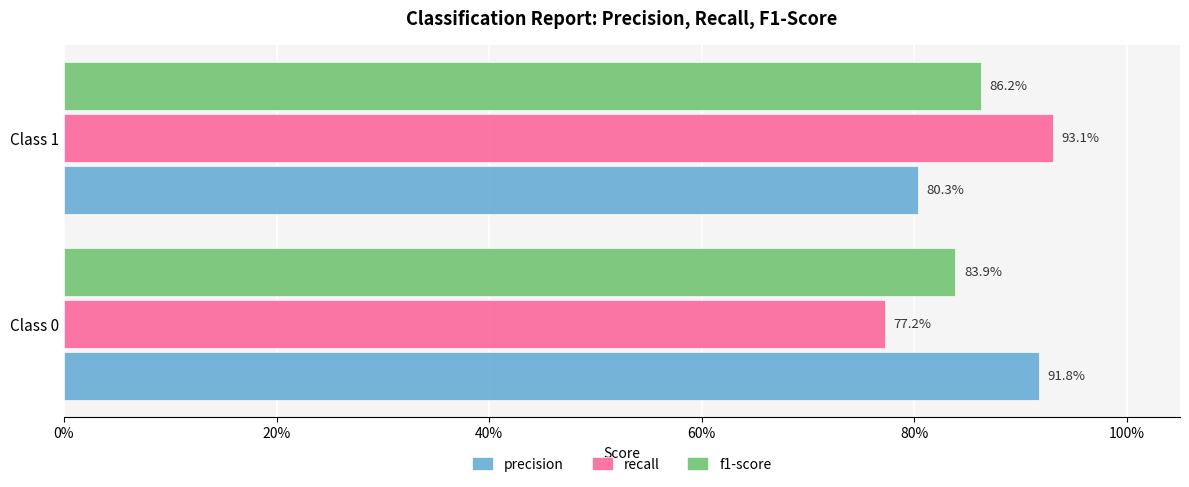

What are all the series names shown in the legend?

precision, recall, f1-score